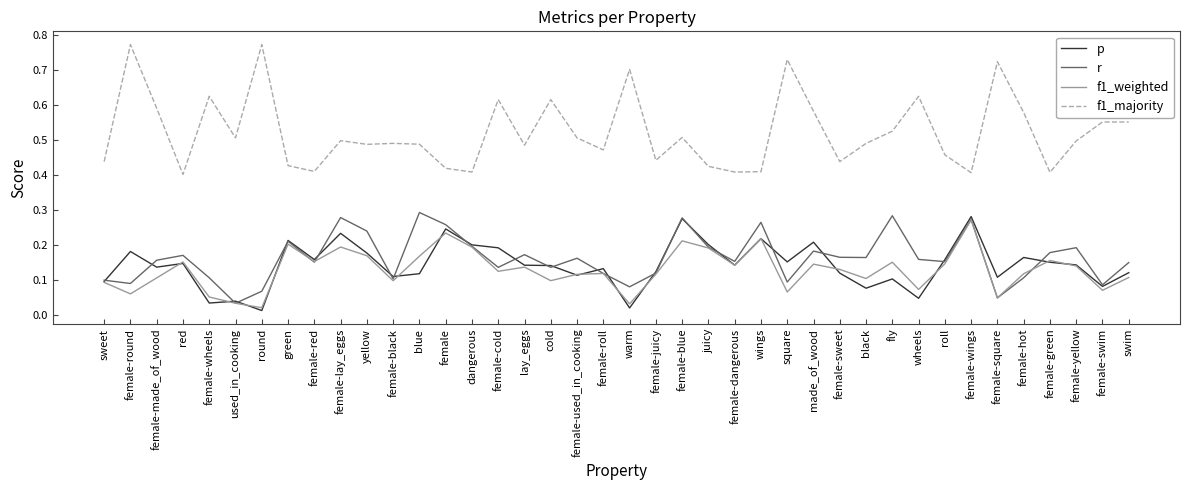

True or false: f1_majority and p cross at least once.

False